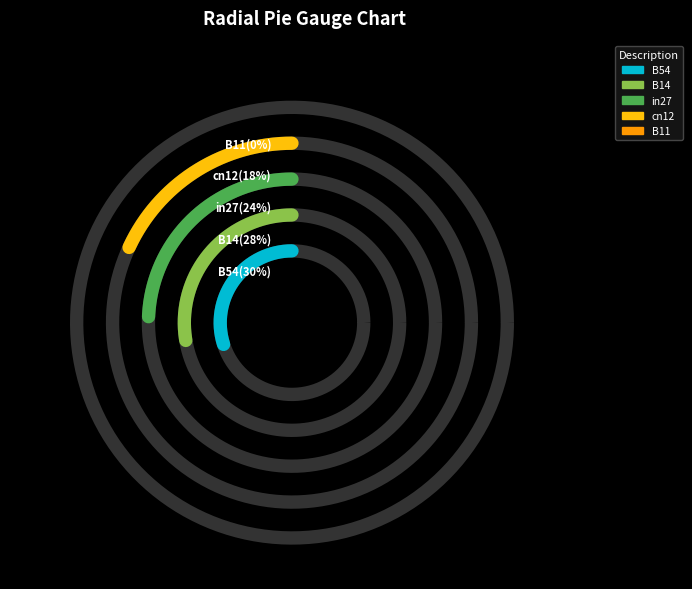

Rank the categories by value from lowest to highest.

B11, cn12, in27, B14, B54